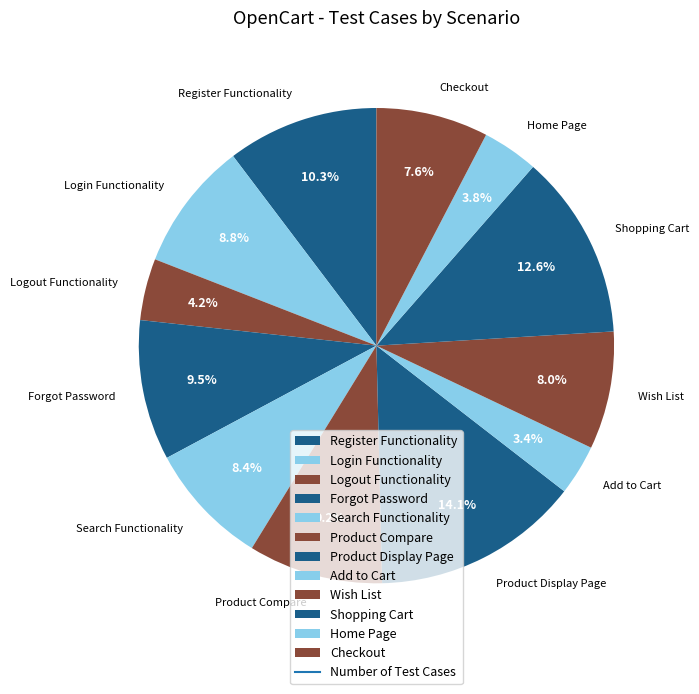

The Product Compare slice represents 9% of the pie. True or false?

True